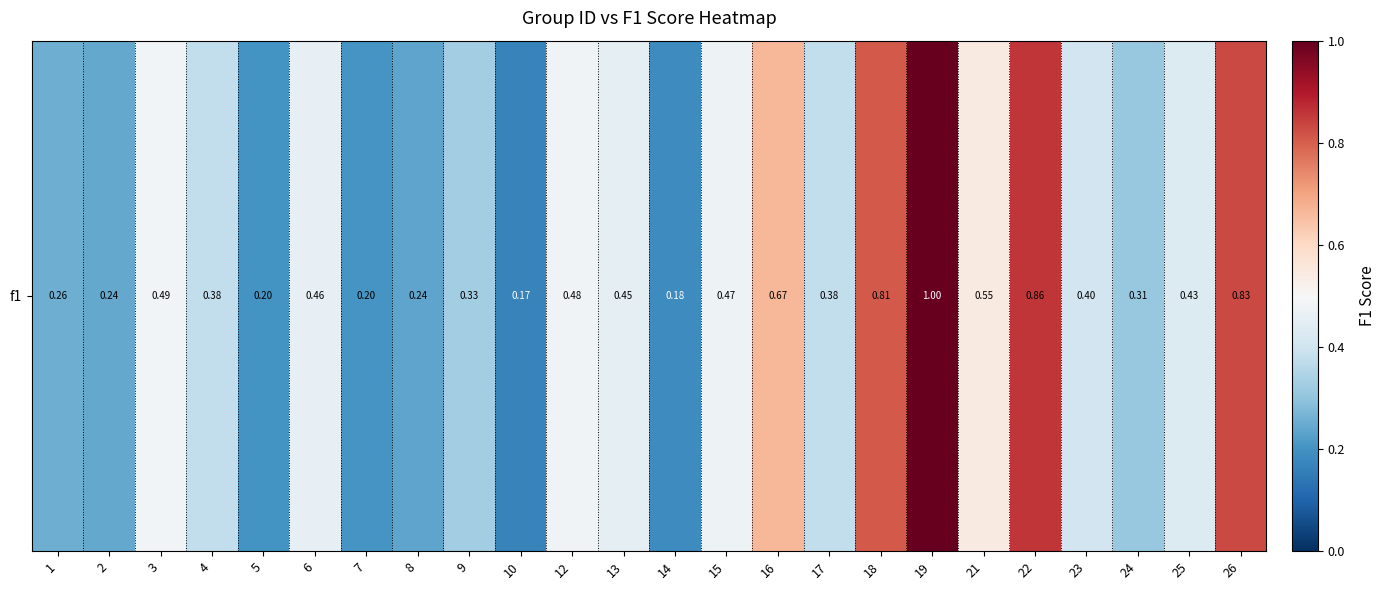

Is it true that the value at 17 is 0.4?

True